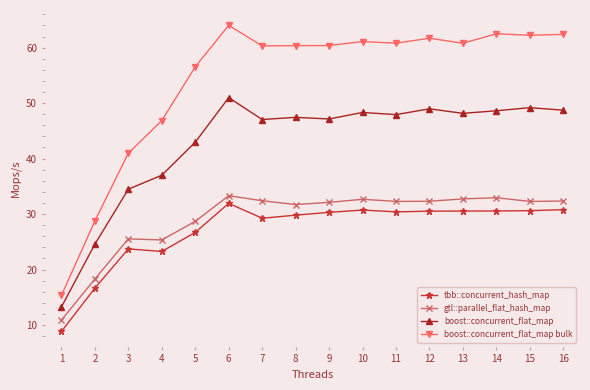

What is the total value across all series at 14?

174.6